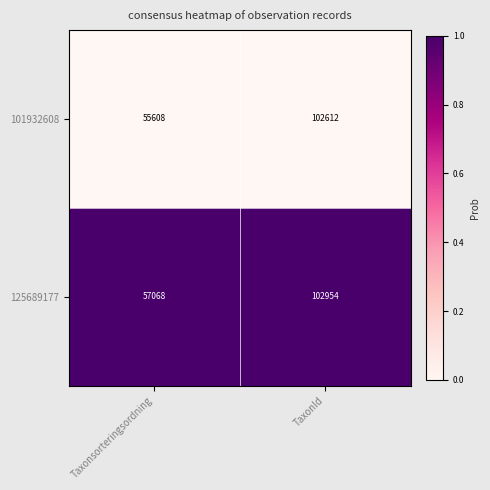

How many categories are shown in the chart?

2